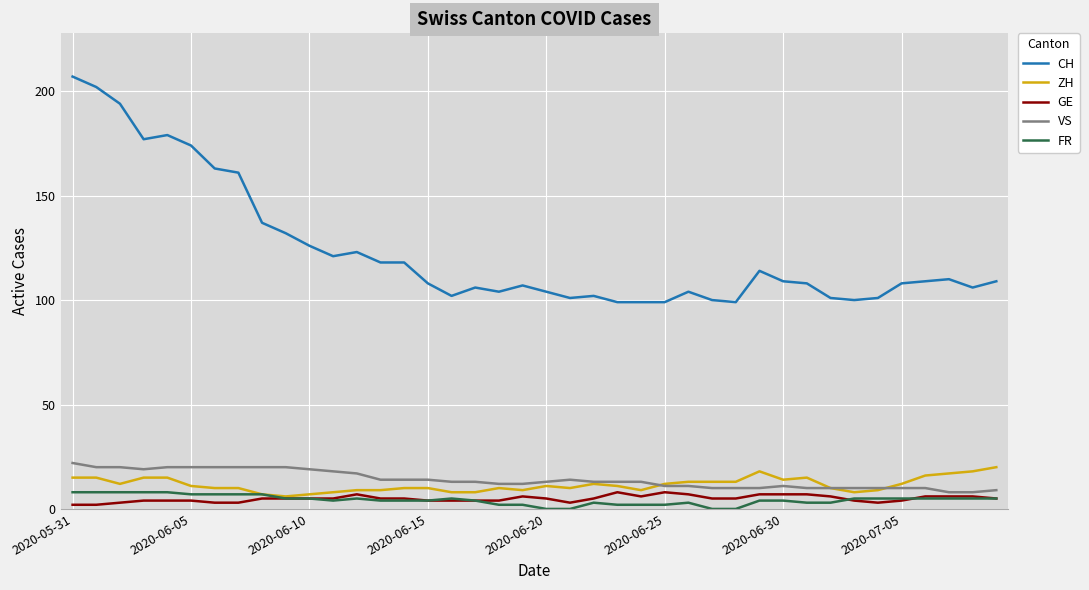

Which series has the widest spread of values?

CH